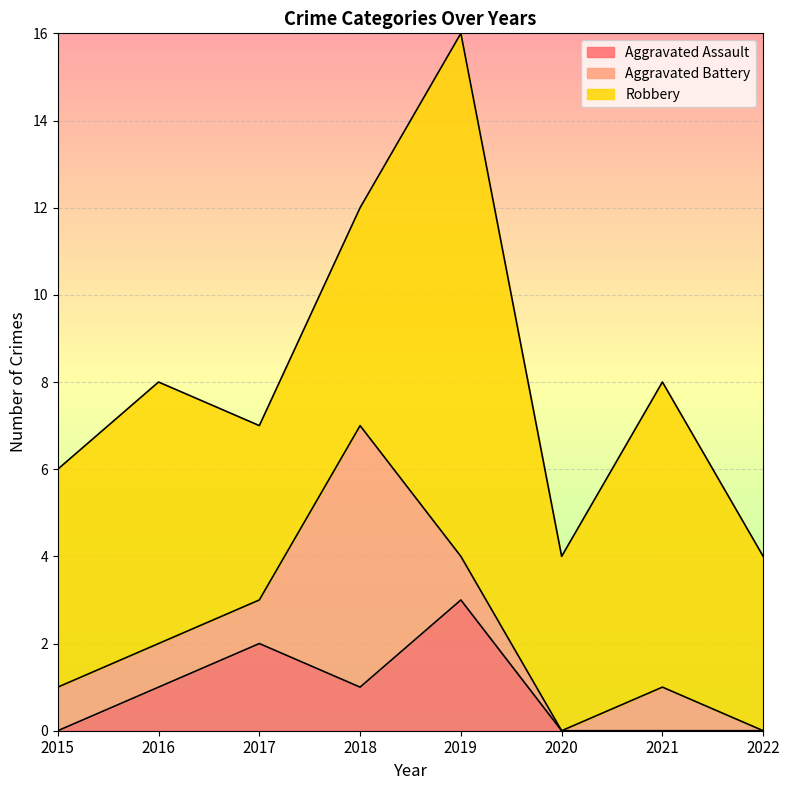

Count the number of data series in this chart.

3